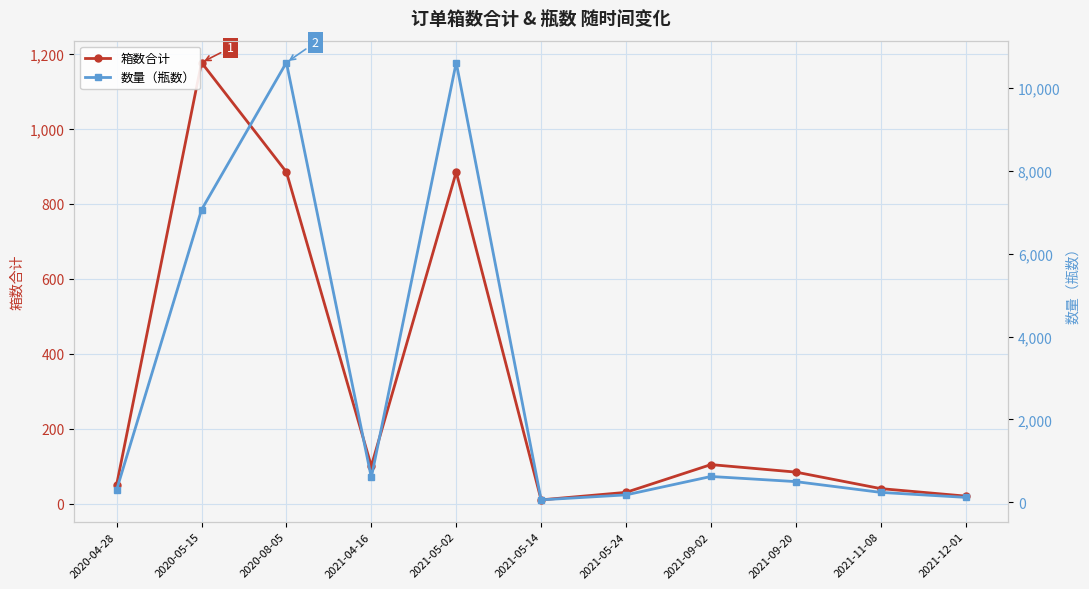

Which series has the largest total across all categories?

数量（瓶数）